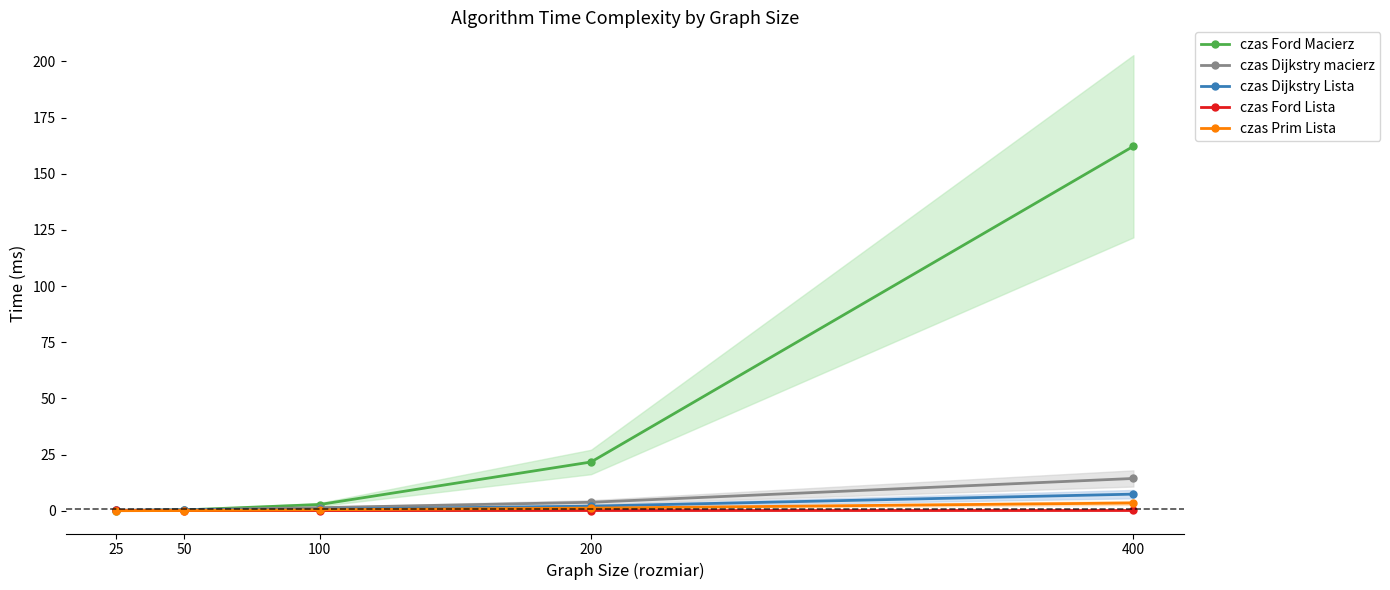

True or false: czas Ford Lista has a value of 0.1 at 50.

True